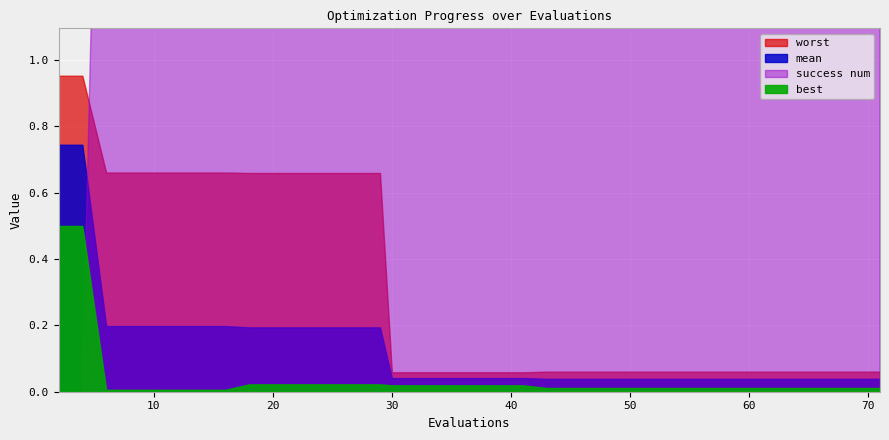

After their last crossing, which series has the higher values: success num or mean?

success num